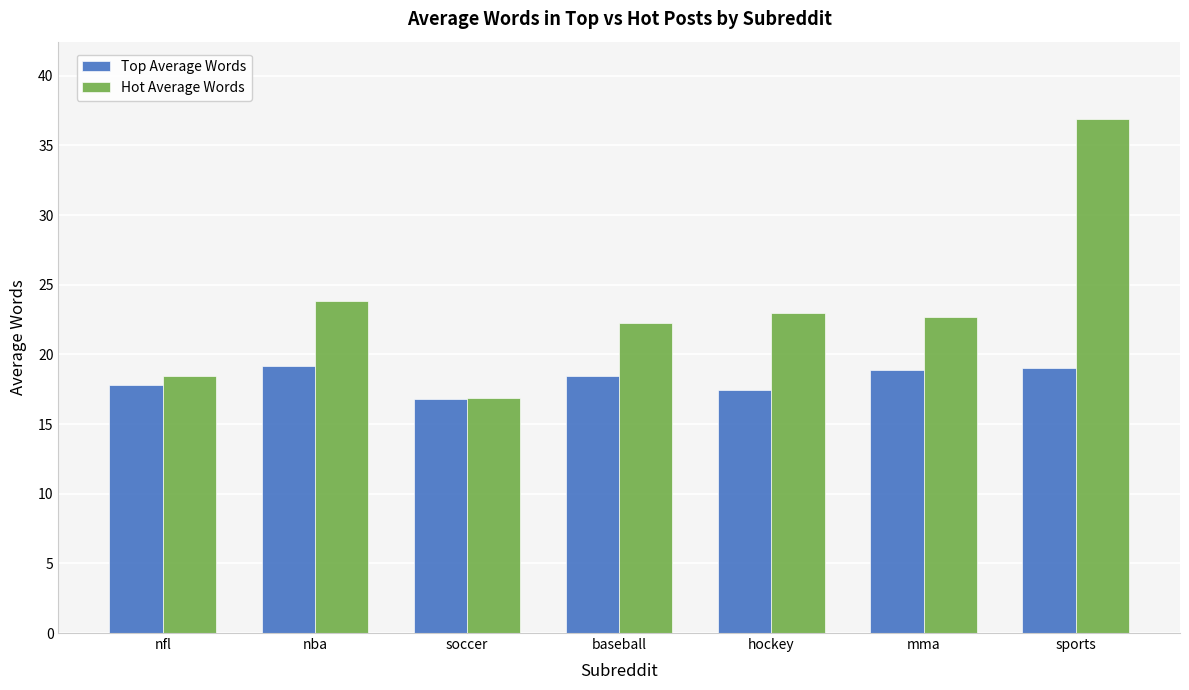

At which category is the sum across all series the highest?

sports